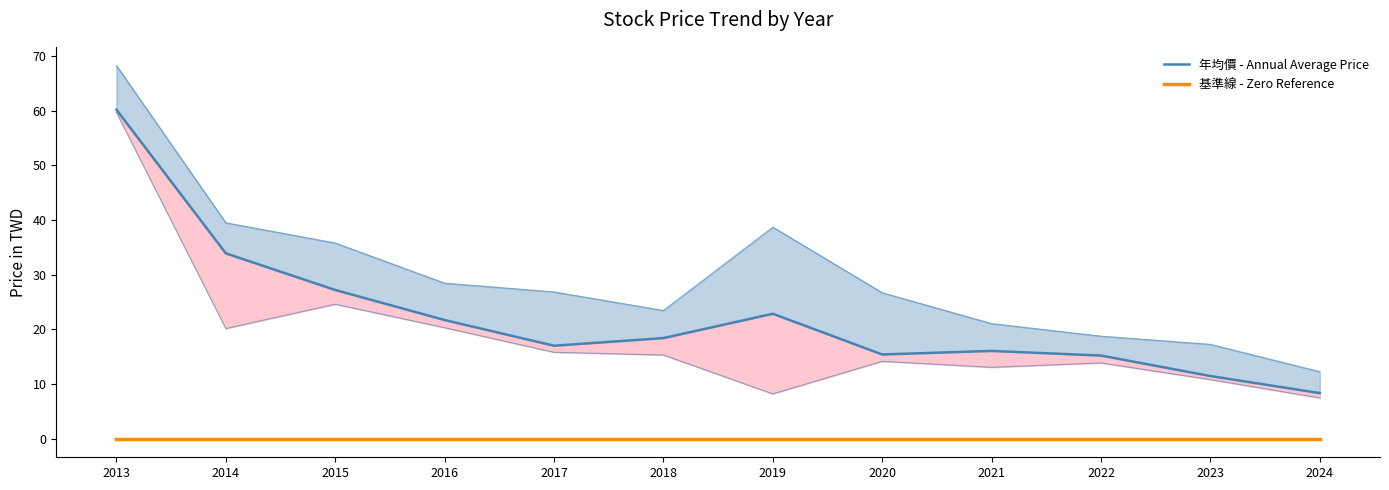

What is the value of the 年均價 - Annual Average Price point at the 9th from the left?

16.1